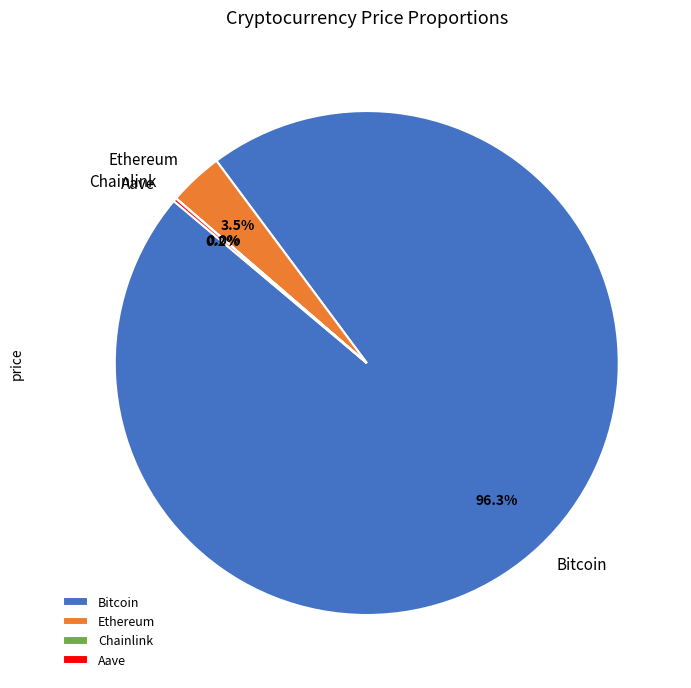

Which slice is the largest?

Bitcoin